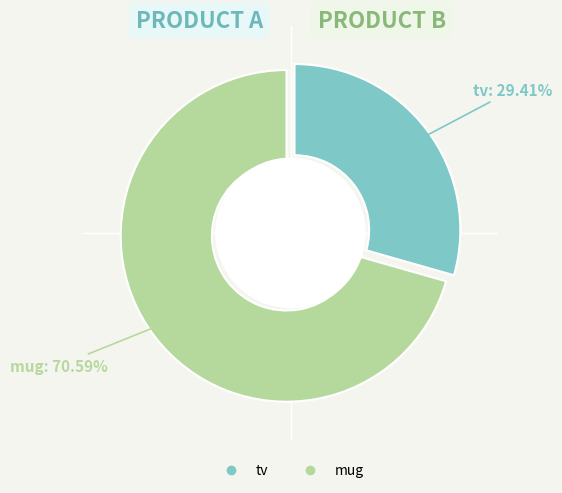

To the nearest percent, what percentage of the pie is mug?

71%